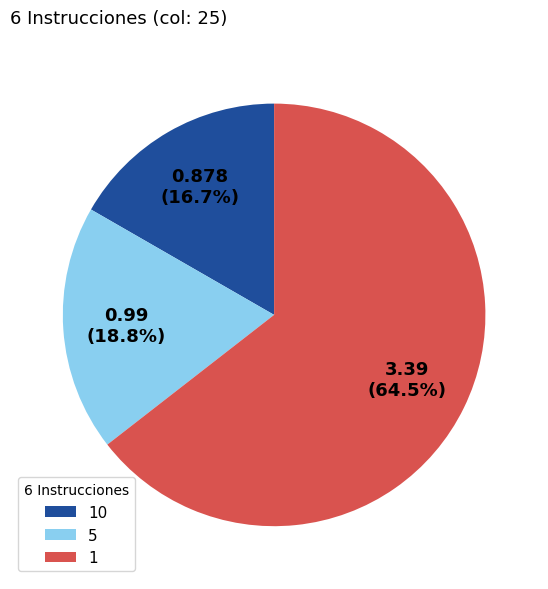

Which slice represents more than half of the pie?

1